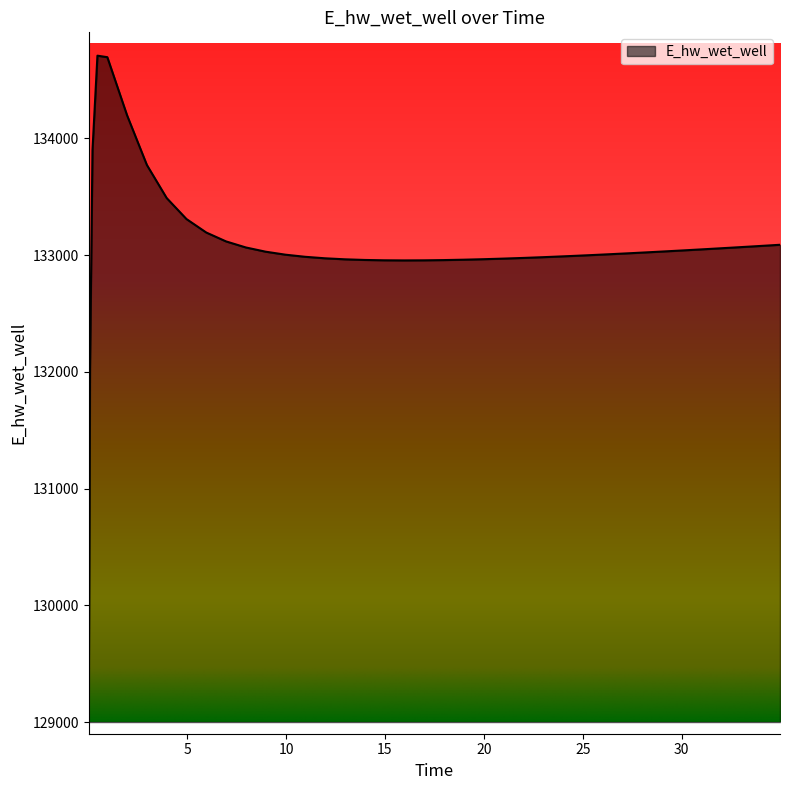

What is the sum of all values?

5322627.6